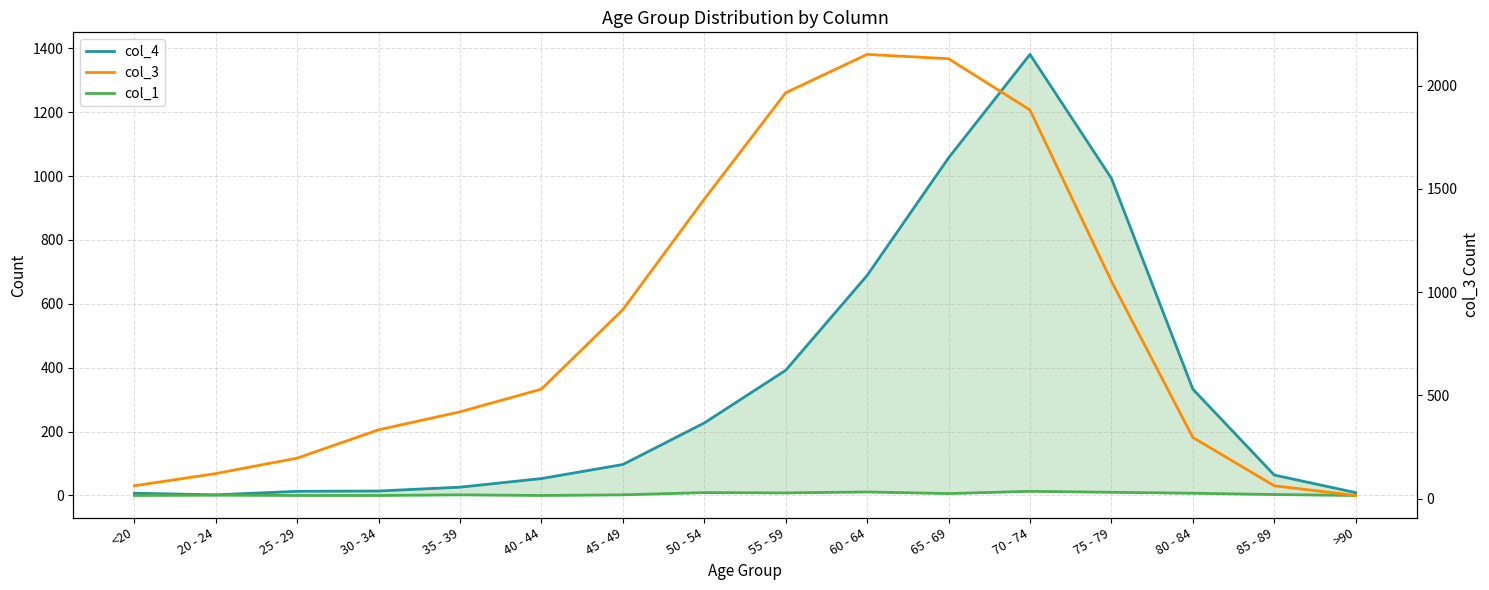

What is the difference between the second highest and second lowest values in the col_4 series?

1050